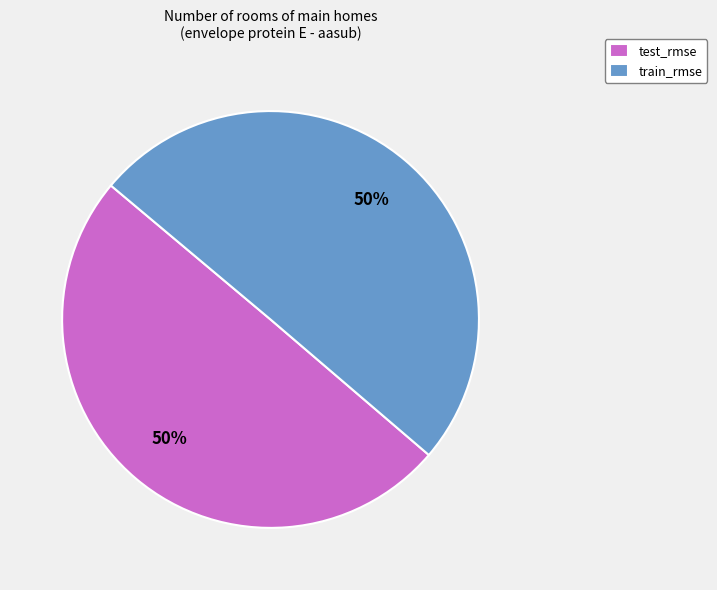

Do train_rmse and test_rmse together represent more than half of the pie?

Yes